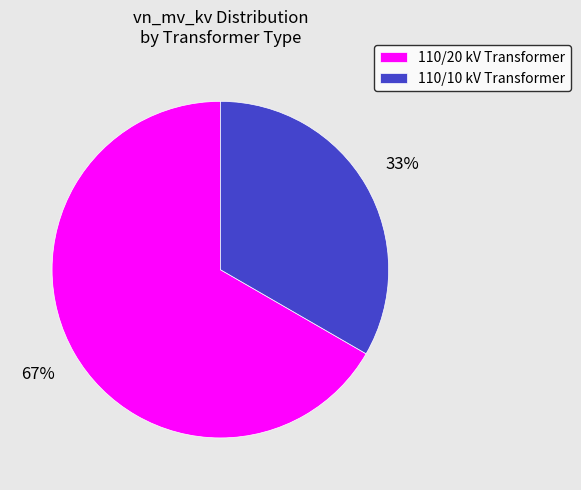

Is there any slice that represents more than half of the pie?

Yes